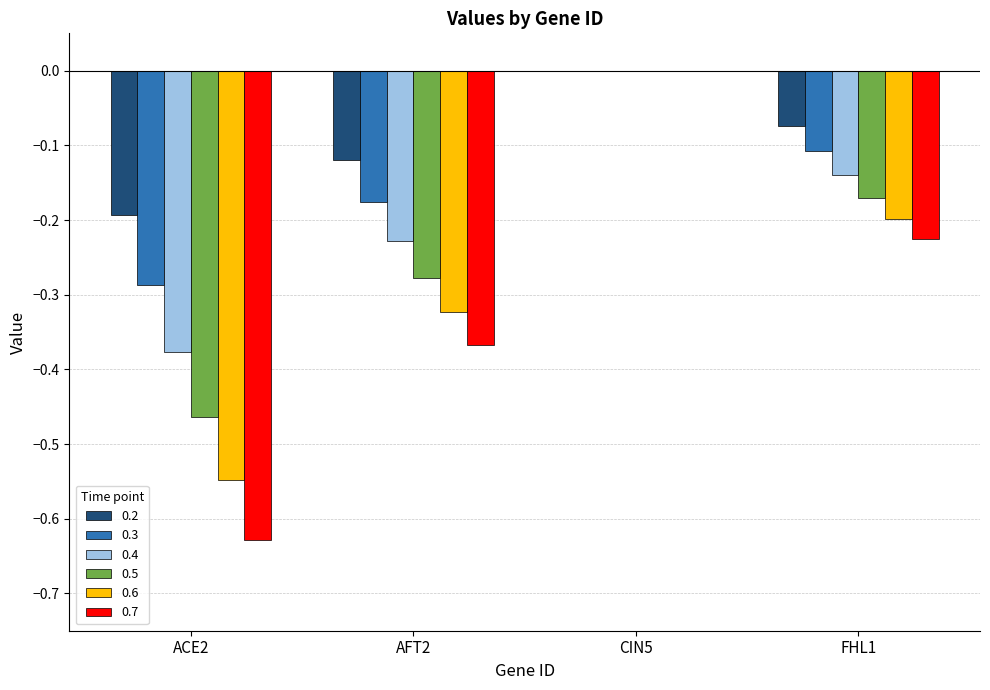

Between AFT2 and CIN5, which series saw the biggest shift?

0.7